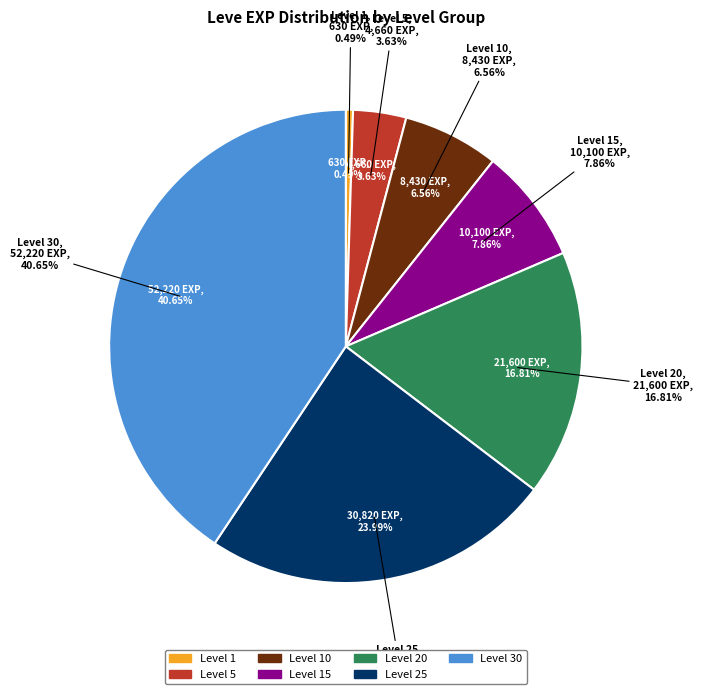

To the nearest percent, what is the average slice percentage?

14%